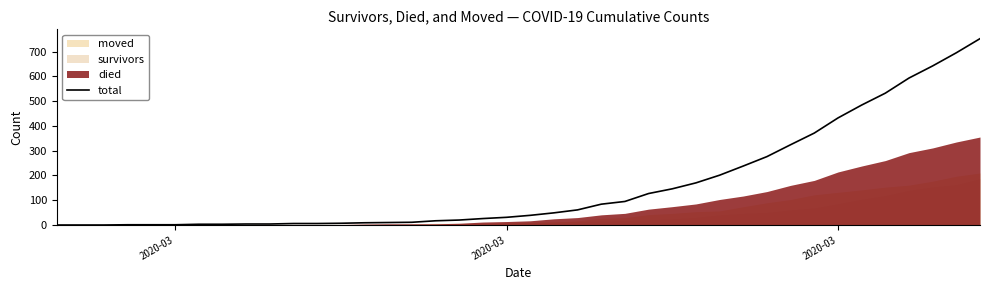

At which category does the chart reach its minimum across all series?

2020-03